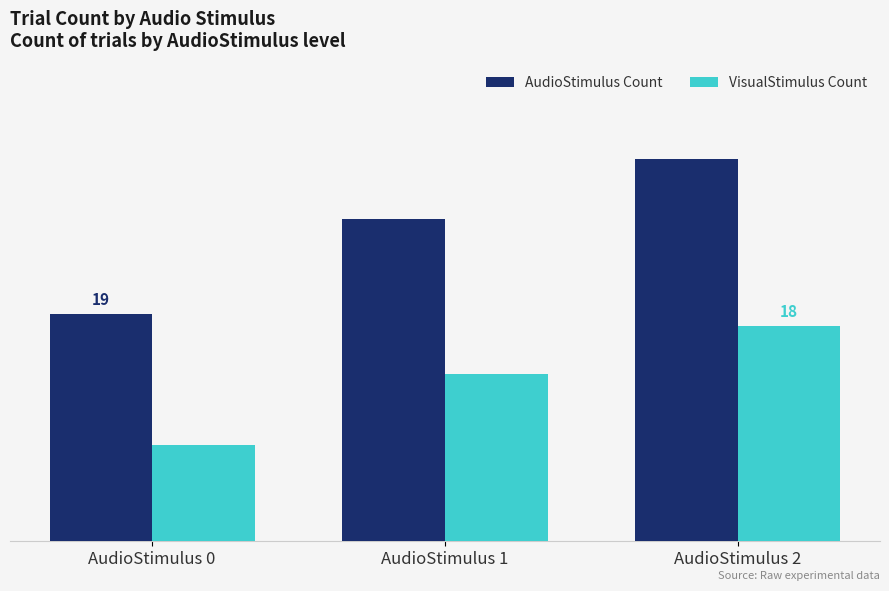

Which series changed the most between AudioStimulus 0 and AudioStimulus 2?

AudioStimulus Count